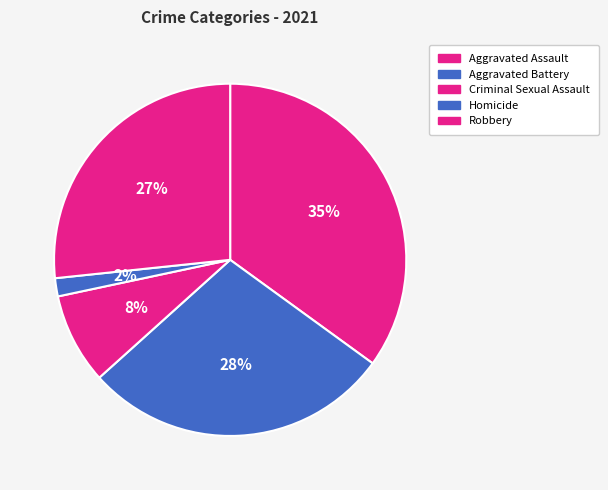

Is the sum of Homicide and Criminal Sexual Assault greater than half?

No